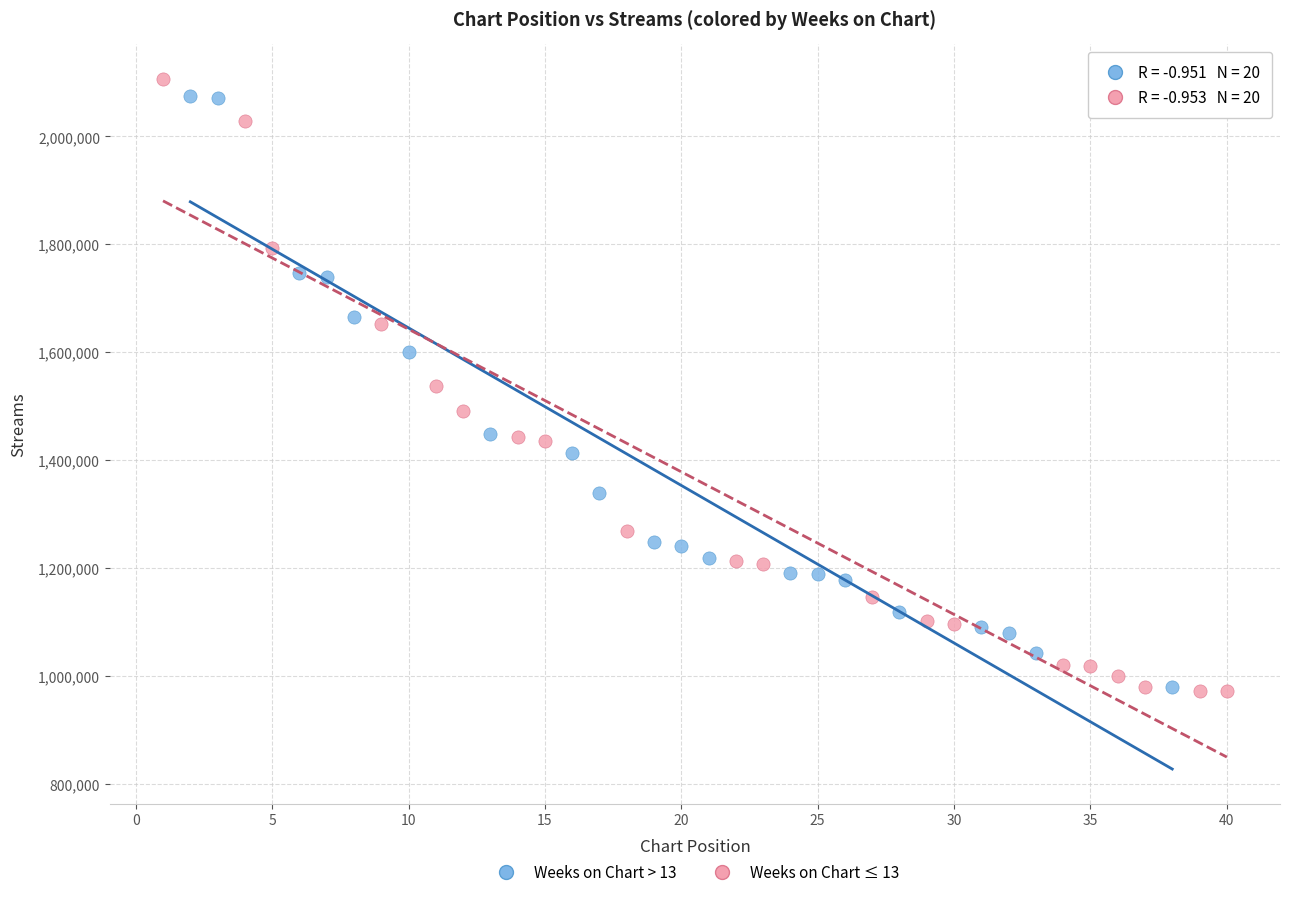

Which series has the largest Y range (max minus min)?

Weeks on Chart ≤ 13